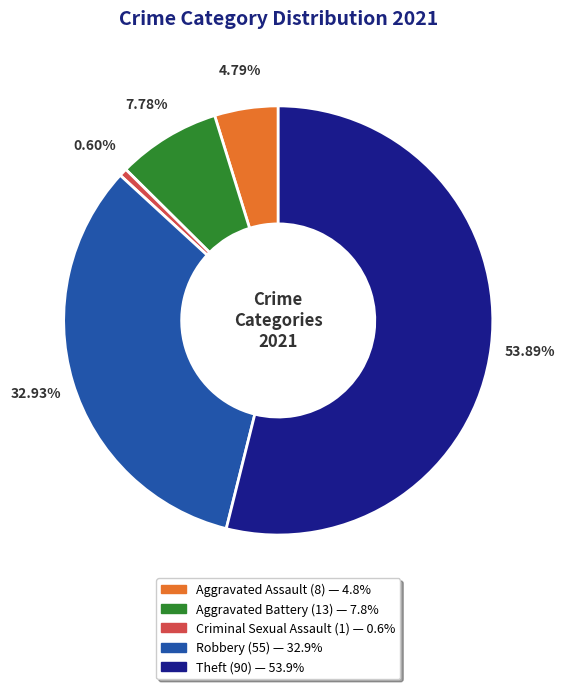

To the nearest percent, what is the combined percentage of Robbery and Theft?

87%